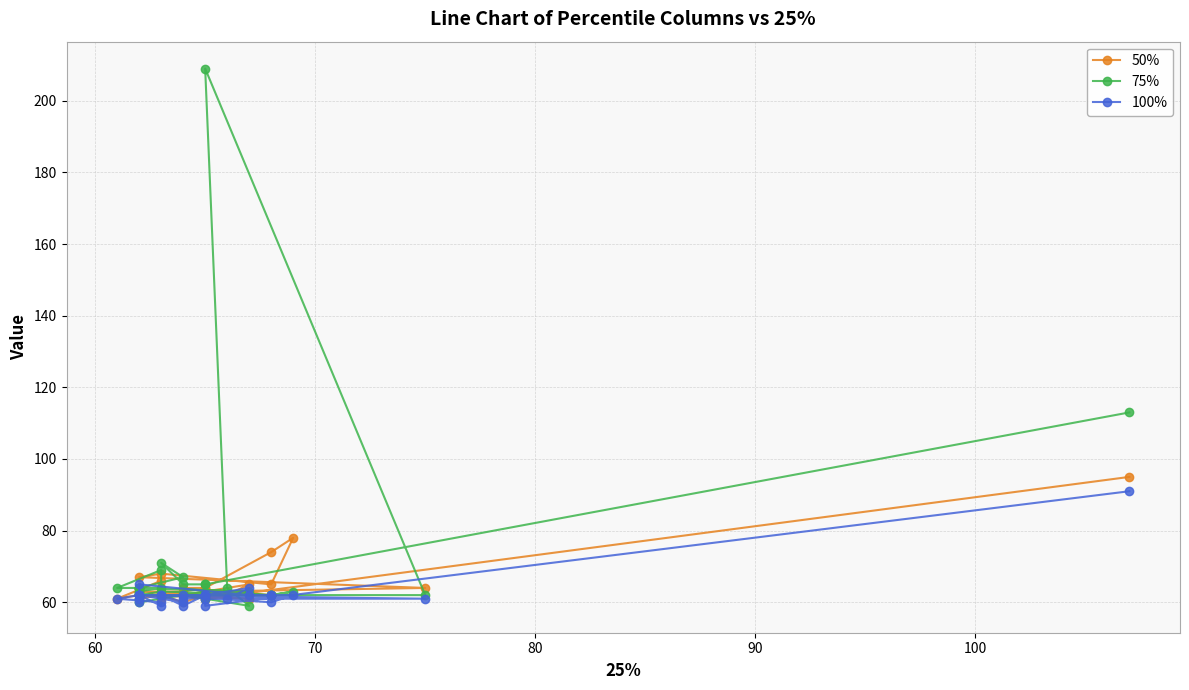

What position from the left is 90?

5